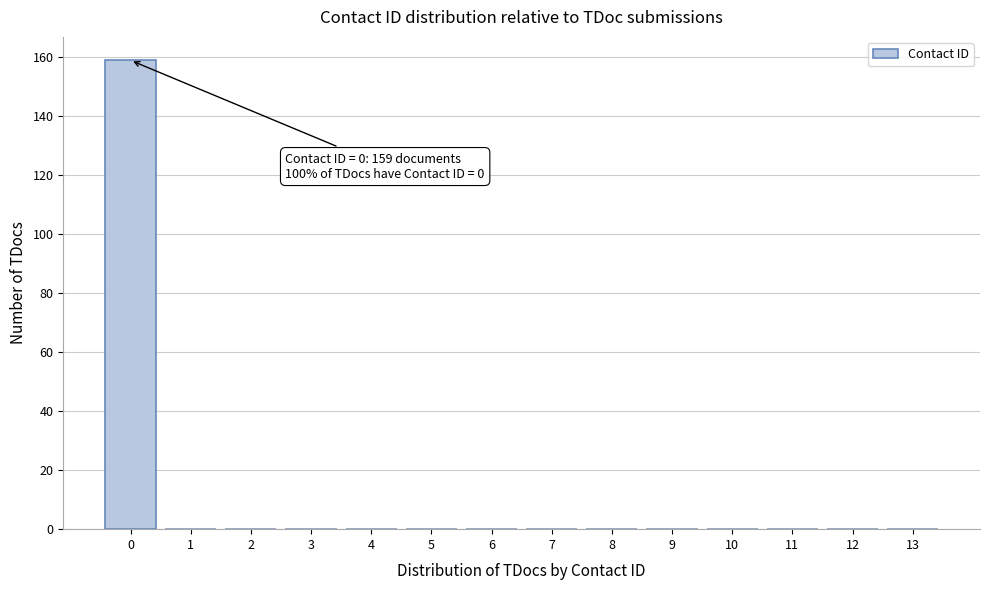

Reading left to right, transcribe all the data shown in this chart.

0=159	1=0	2=0	3=0	4=0	5=0	6=0	7=0	8=0	9=0	10=0	11=0	12=0	13=0